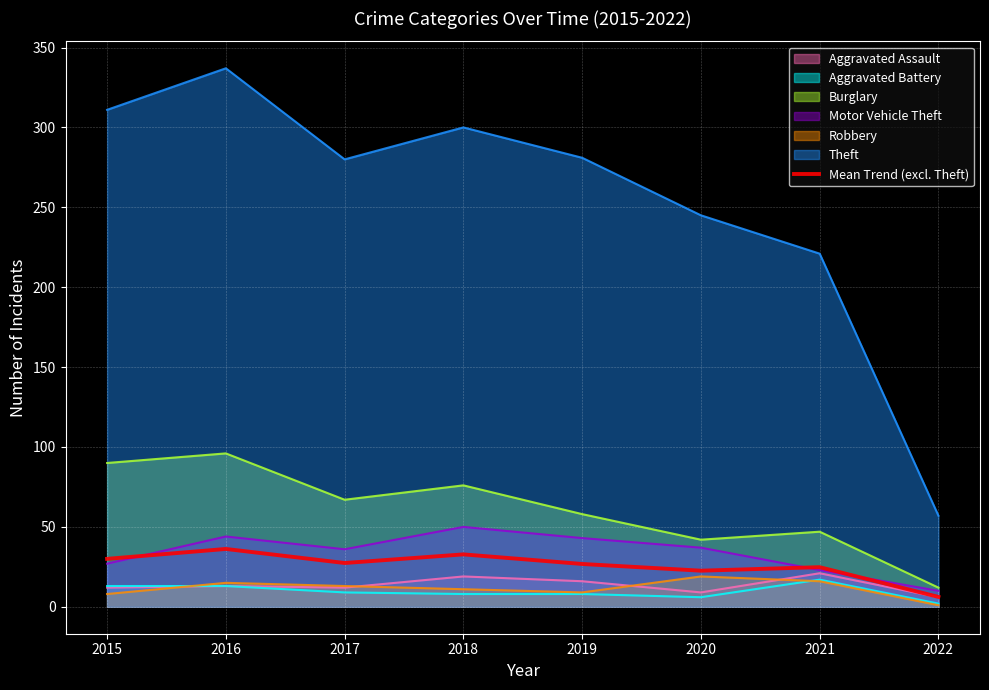

The value at 2021 is 24.8. True or false?

True